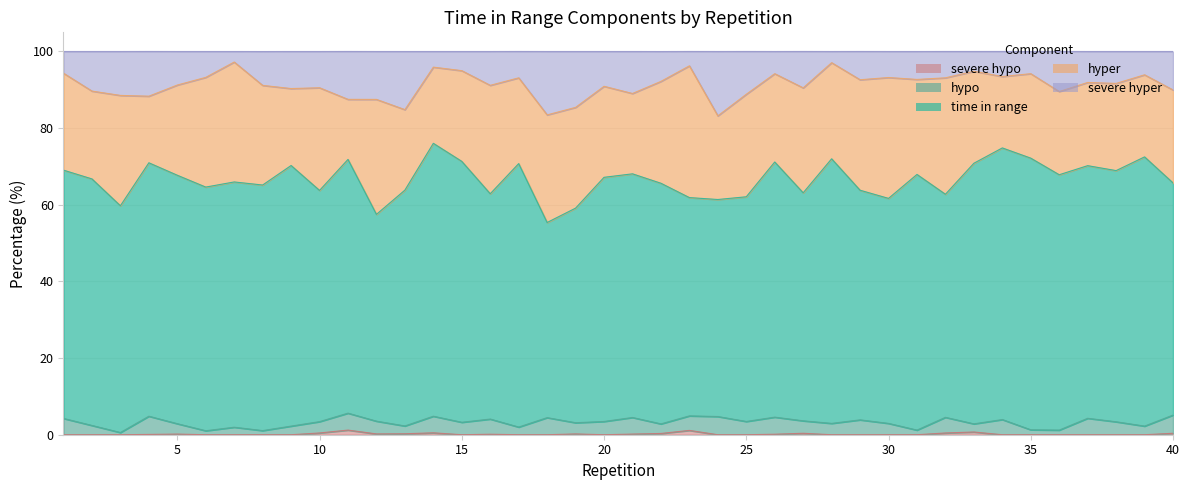

True or false: severe hypo and severe hyper intersect in this chart.

False